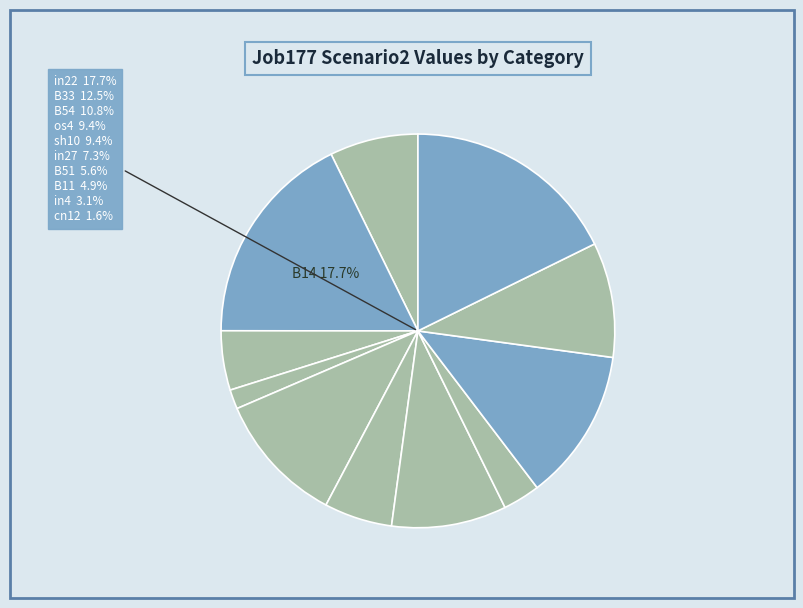

Is there a majority slice in this chart?

No